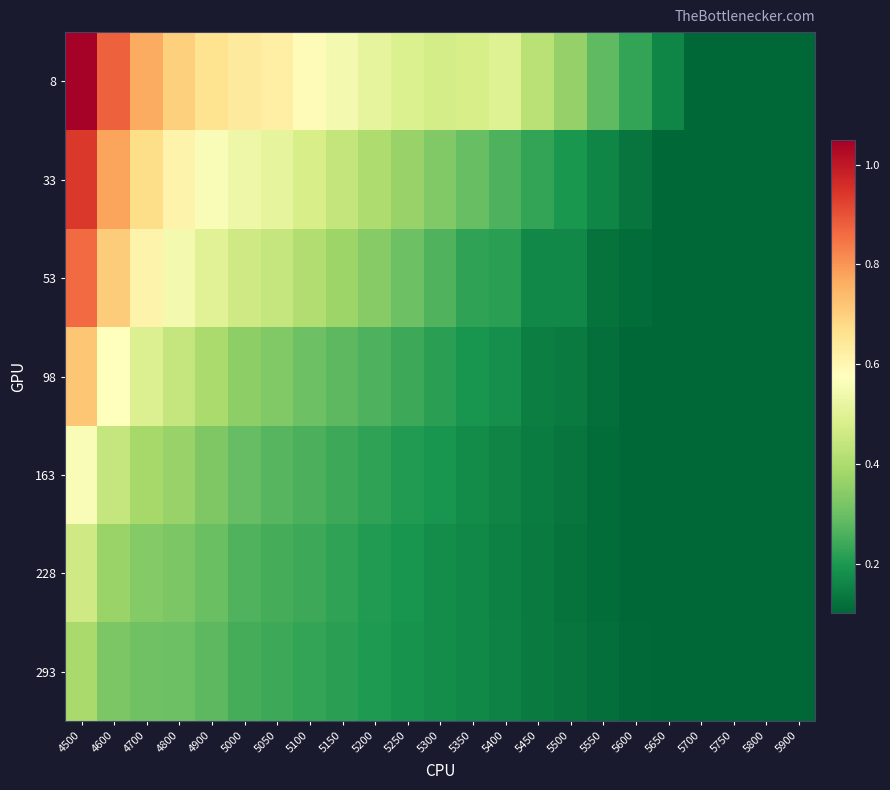

Reading left to right, extract all data points from this chart.

8: 4500=1.0	4600=0.9	4700=0.8	4800=0.7	4900=0.7	5000=0.6	5050=0.6	5100=0.6	5150=0.5	5200=0.5	5250=0.5	5300=0.5	5350=0.5	5400=0.5	5450=0.4	5500=0.4	5550=0.3	5600=0.2	5650=0.2	5700=0.1	5750=0.1	5800=0.1	5900=0.1
33: 4500=0.9	4600=0.8	4700=0.7	4800=0.6	4900=0.6	5000=0.5	5050=0.5	5100=0.5	5150=0.4	5200=0.4	5250=0.4	5300=0.3	5350=0.3	5400=0.3	5450=0.2	5500=0.2	5550=0.2	5600=0.1	5650=0.1	5700=0.1	5750=0.1	5800=0.1	5900=0.1
53: 4500=0.9	4600=0.7	4700=0.6	4800=0.5	4900=0.5	5000=0.5	5050=0.4	5100=0.4	5150=0.4	5200=0.3	5250=0.3	5300=0.3	5350=0.2	5400=0.2	5450=0.2	5500=0.2	5550=0.1	5600=0.1	5650=0.1	5700=0.1	5750=0.1	5800=0.1	5900=0.1
98: 4500=0.7	4600=0.6	4700=0.5	4800=0.4	4900=0.4	5000=0.3	5050=0.3	5100=0.3	5150=0.3	5200=0.3	5250=0.2	5300=0.2	5350=0.2	5400=0.2	5450=0.1	5500=0.1	5550=0.1	5600=0.1	5650=0.1	5700=0.1	5750=0.1	5800=0.1	5900=0.1
163: 4500=0.6	4600=0.4	4700=0.4	4800=0.4	4900=0.3	5000=0.3	5050=0.3	5100=0.3	5150=0.2	5200=0.2	5250=0.2	5300=0.2	5350=0.2	5400=0.2	5450=0.1	5500=0.1	5550=0.1	5600=0.1	5650=0.1	5700=0.1	5750=0.1	5800=0.1	5900=0.1
228: 4500=0.5	4600=0.4	4700=0.3	4800=0.3	4900=0.3	5000=0.3	5050=0.3	5100=0.2	5150=0.2	5200=0.2	5250=0.2	5300=0.2	5350=0.2	5400=0.2	5450=0.1	5500=0.1	5550=0.1	5600=0.1	5650=0.1	5700=0.1	5750=0.1	5800=0.1	5900=0.1
293: 4500=0.4	4600=0.3	4700=0.3	4800=0.3	4900=0.3	5000=0.2	5050=0.2	5100=0.2	5150=0.2	5200=0.2	5250=0.2	5300=0.2	5350=0.2	5400=0.2	5450=0.1	5500=0.1	5550=0.1	5600=0.1	5650=0.1	5700=0.1	5750=0.1	5800=0.1	5900=0.1